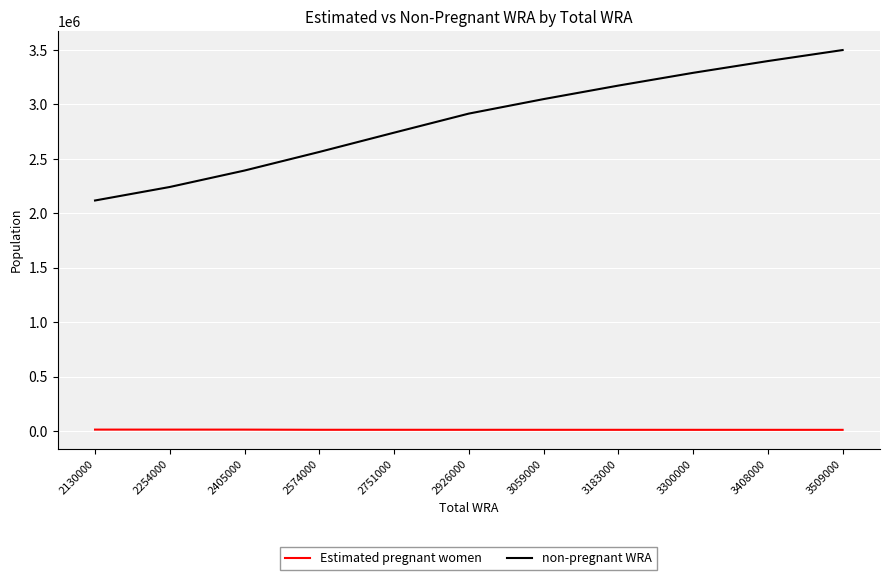

What is the maximum value for Estimated pregnant women?

13211.3